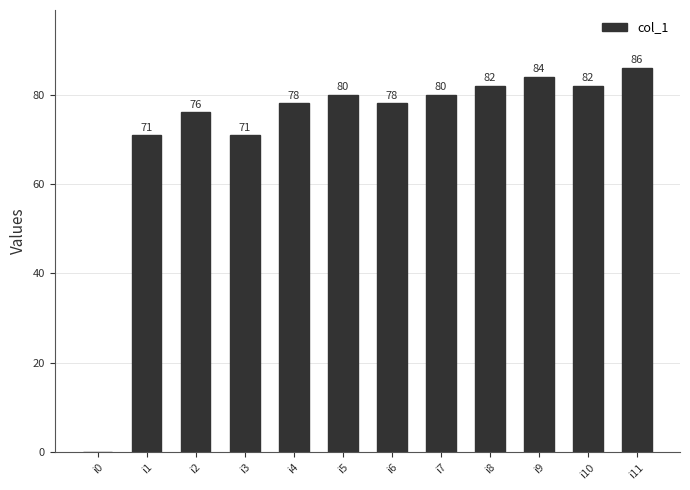

True or false: the data shows 129 at i5.

False